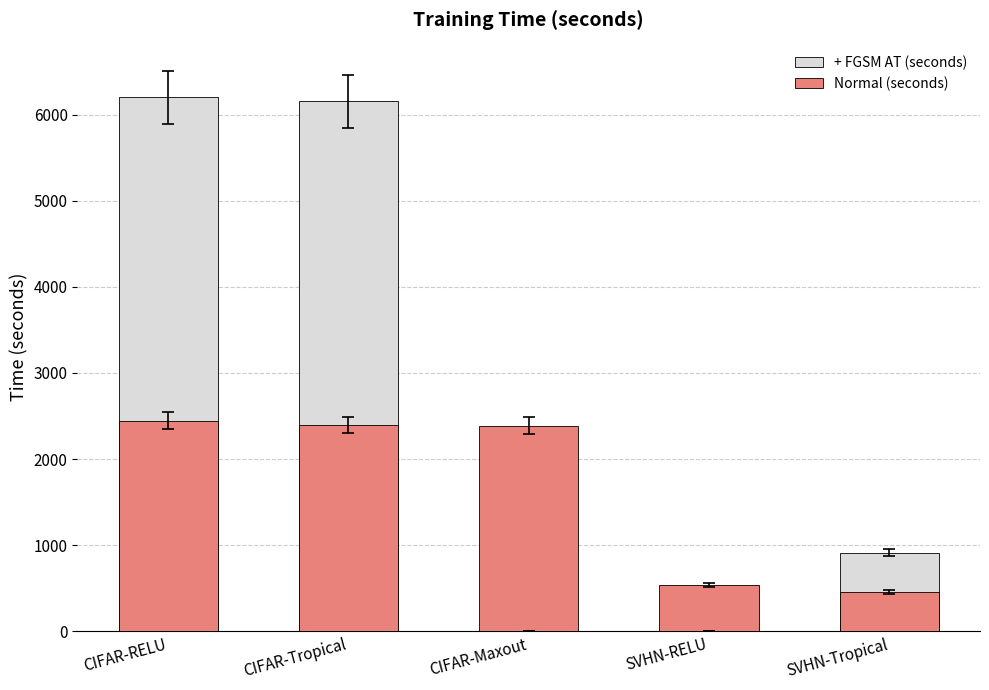

Reading right to left, list all the values displayed in this chart.

+ FGSM AT (seconds): 915.1	0.0	0.0	6155.9	6198.9
Normal (seconds): 457.4	540.3	2387.9	2394.3	2445.8